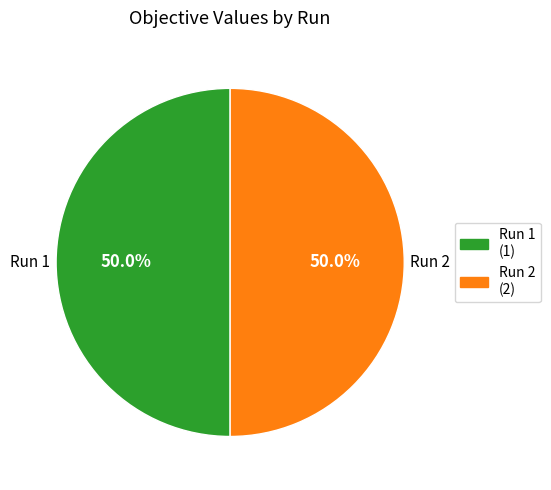

Which category has the smallest portion of the pie?

1